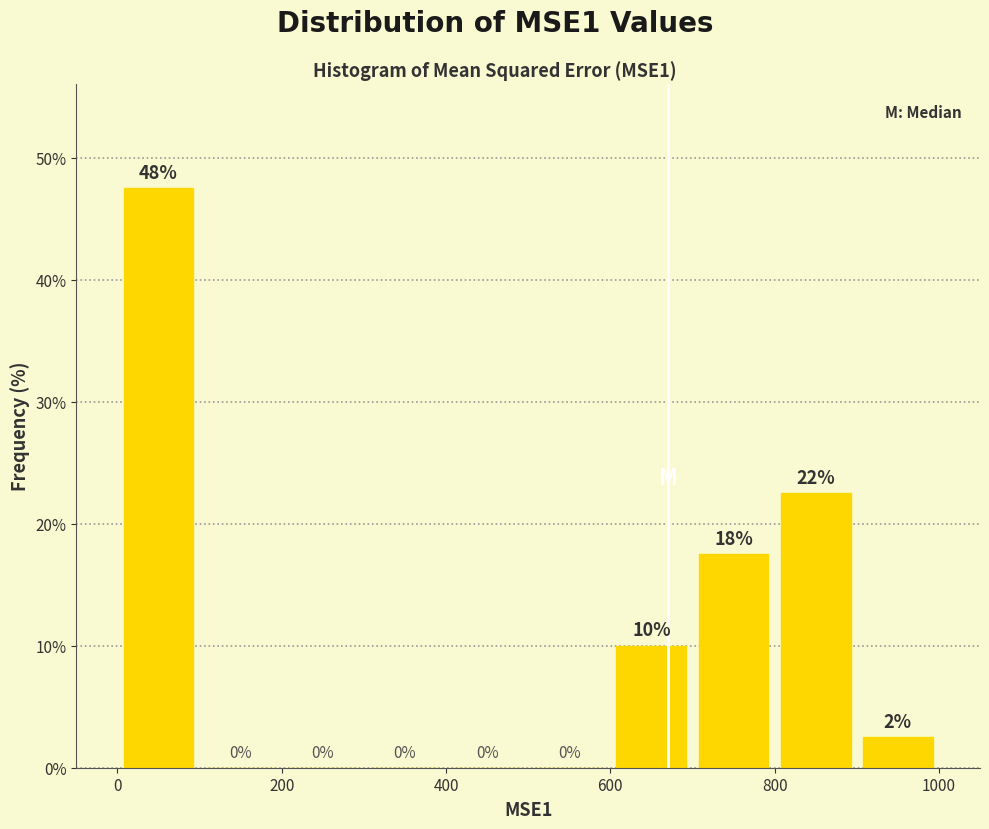

Over which range of the x-axis is the bar tallest?

0 to 100